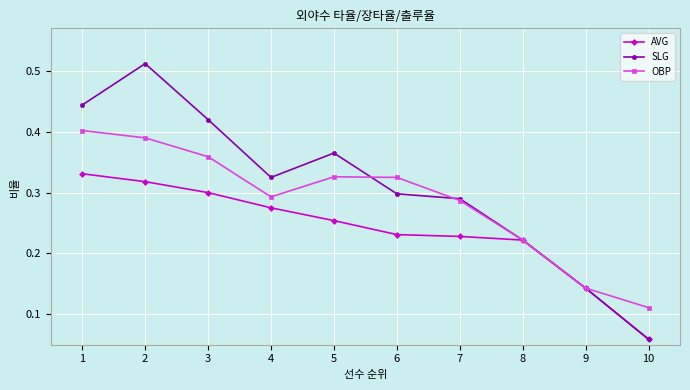

Between 4 and 7, which series saw the biggest shift?

AVG